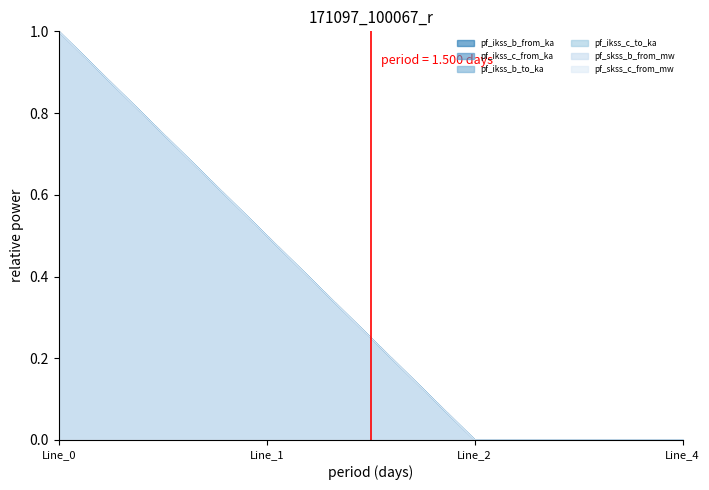

How many interior local valleys does the pf_ikss_b_from_ka series have?

1